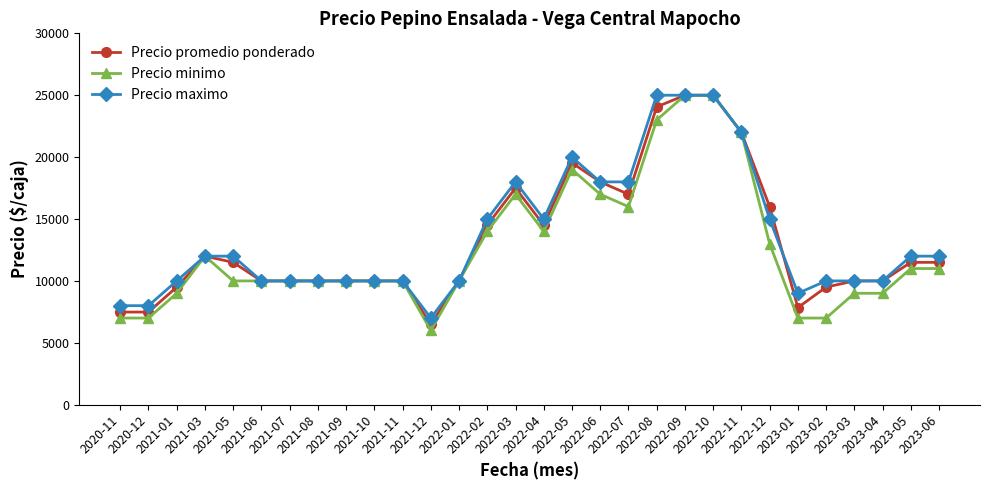

At how many categories does at least one series exceed 8495?

27